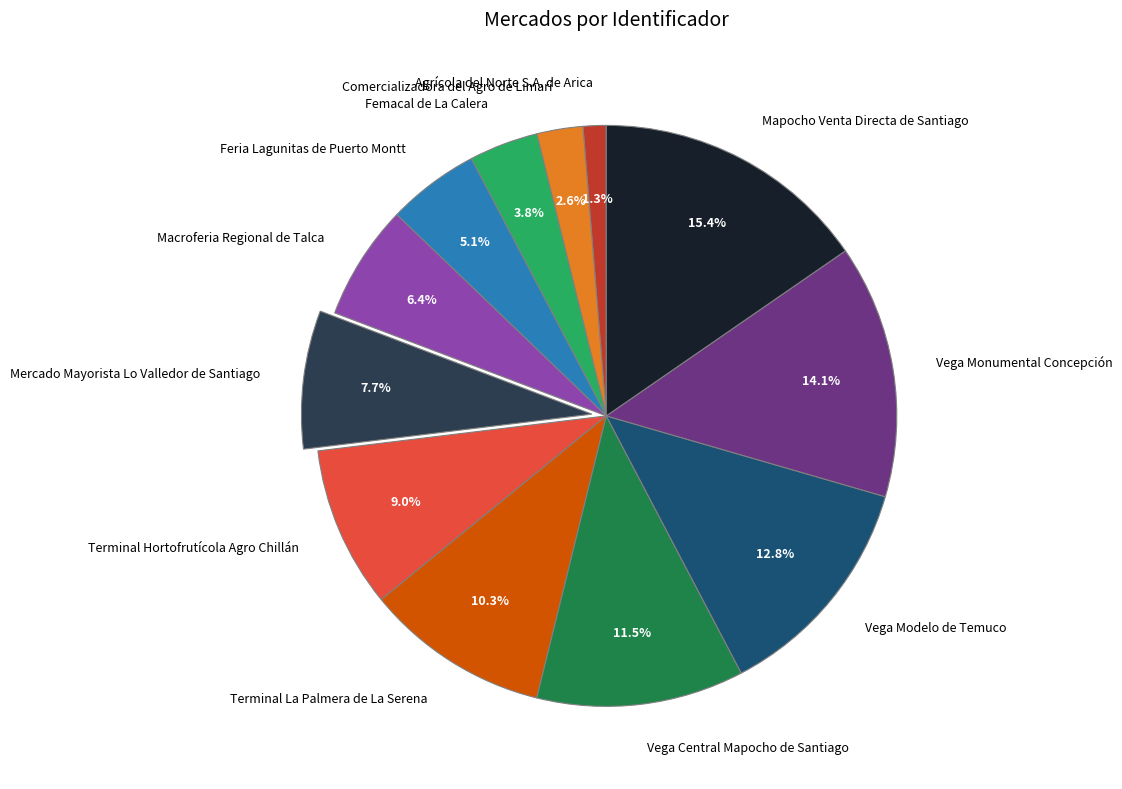

How many segments does this pie chart have?

12